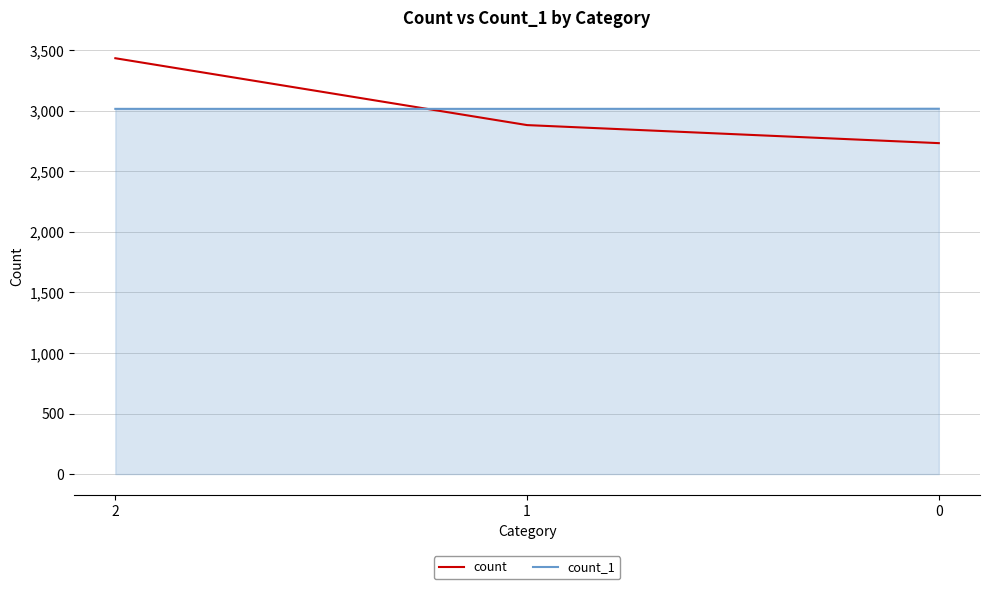

Is the value of count at 1 greater than the value of count_1 at 0?

No